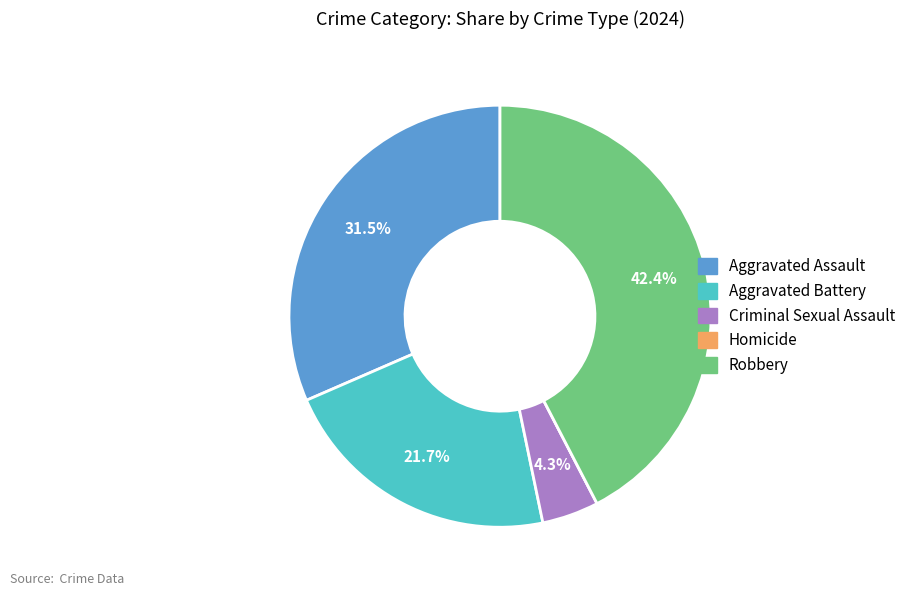

Which has a higher value, Aggravated Assault or Criminal Sexual Assault?

Aggravated Assault